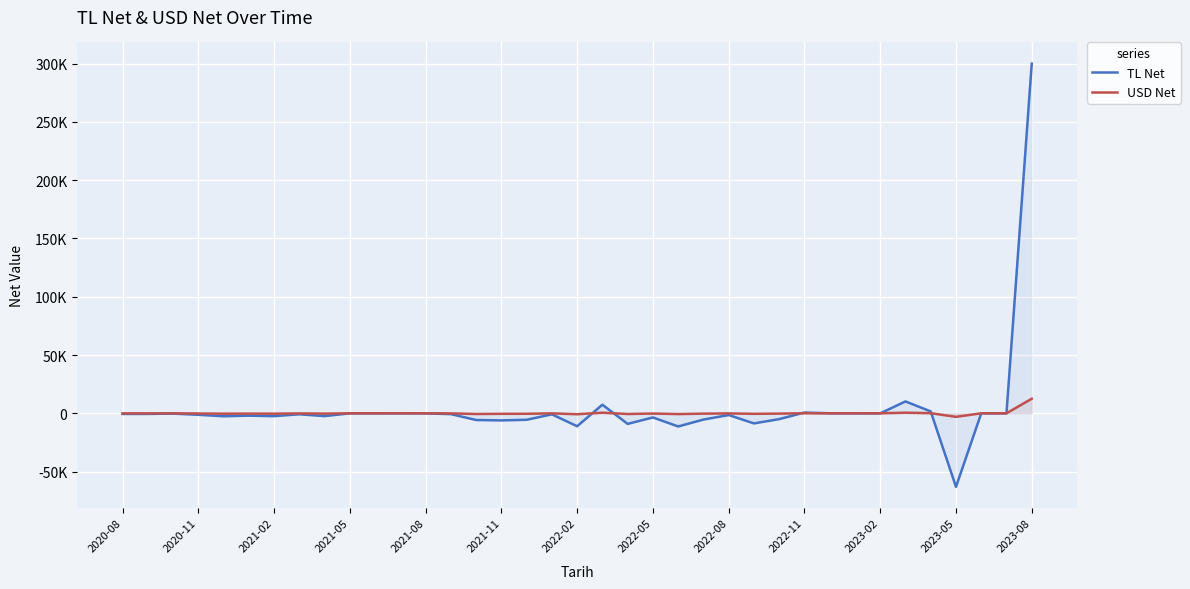

Where does the USD Net series first go above -79?

2020-08